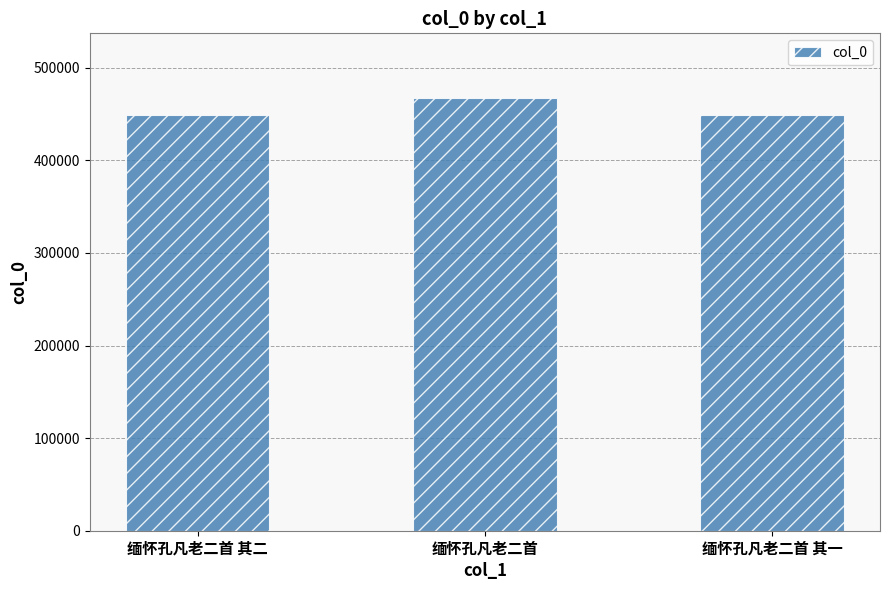

Which has a higher value, 缅怀孔凡老二首 or 缅怀孔凡老二首 其二?

缅怀孔凡老二首